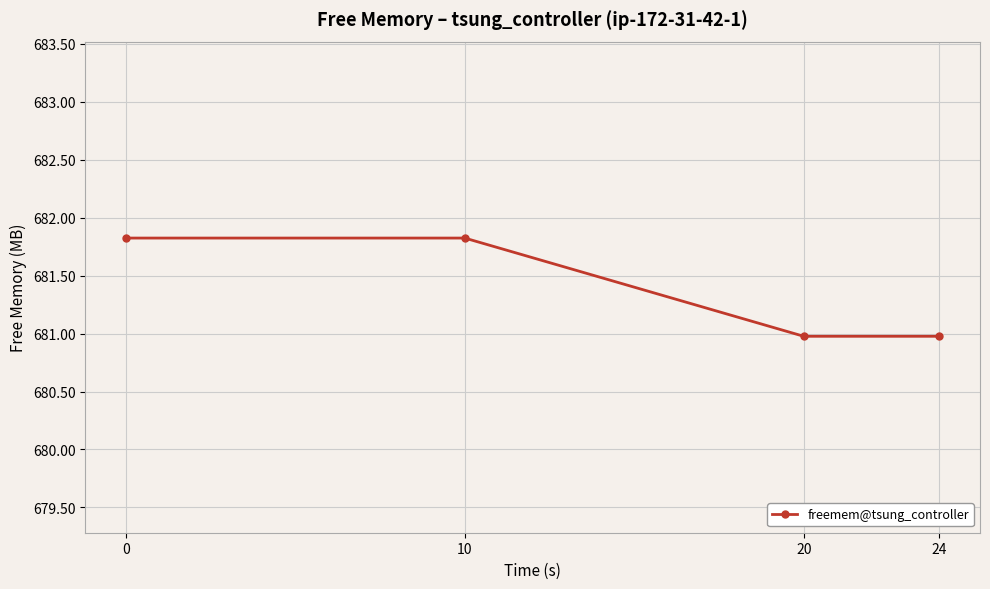

Reading left to right, what are all the values shown in this chart?

681.8	681.8	681.0	681.0